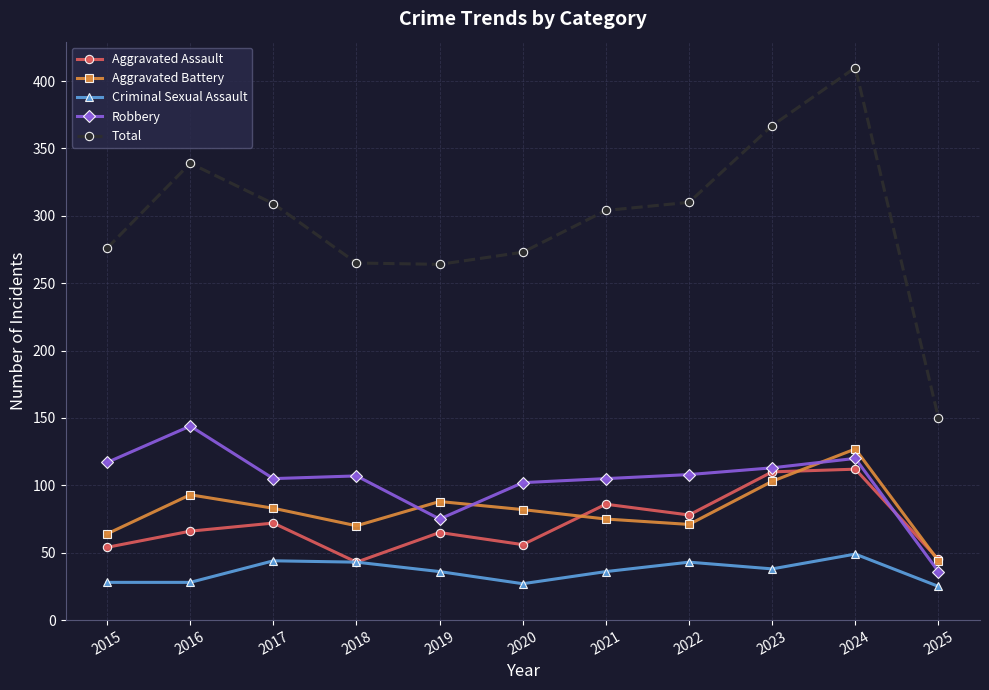

True or false: Robbery has a value of 117 at 2015.

True